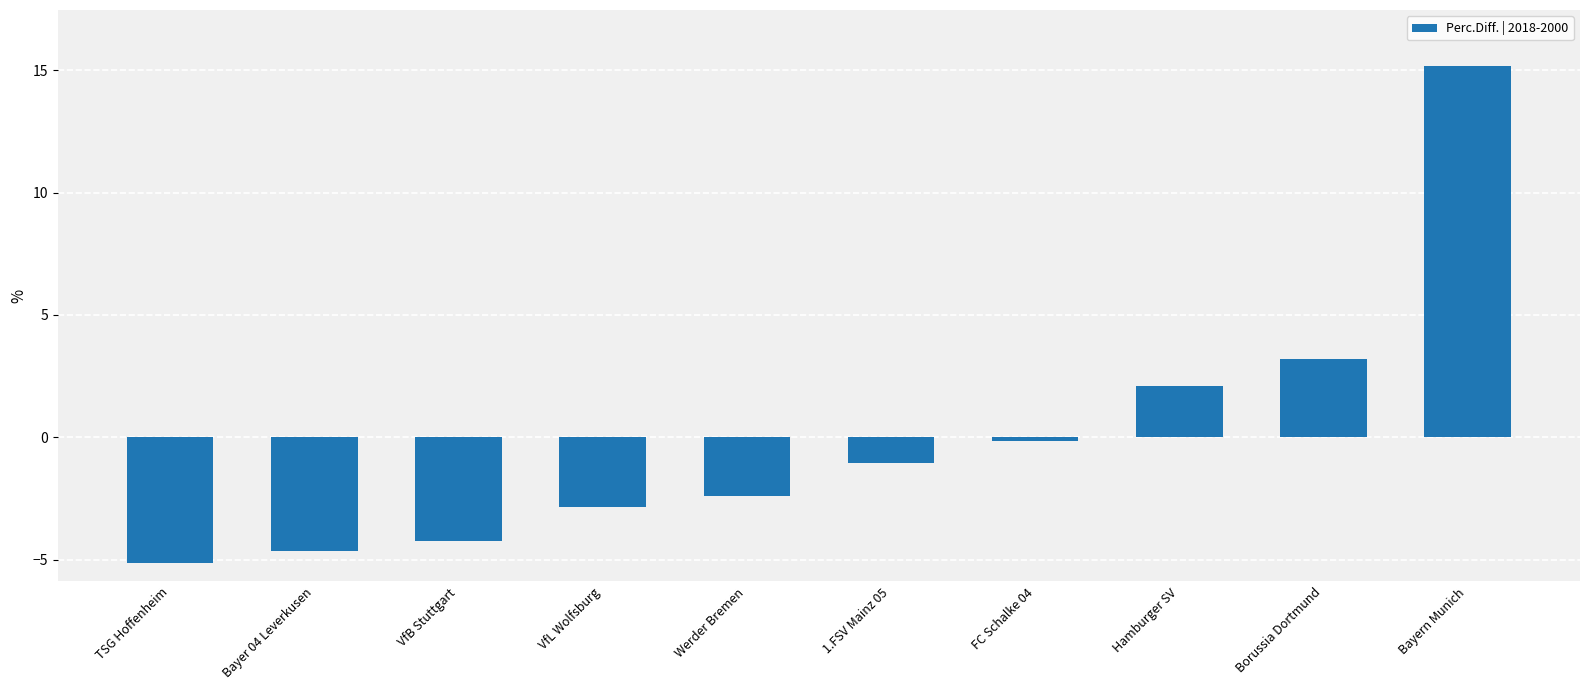

Between TSG Hoffenheim and Borussia Dortmund, which is larger?

Borussia Dortmund